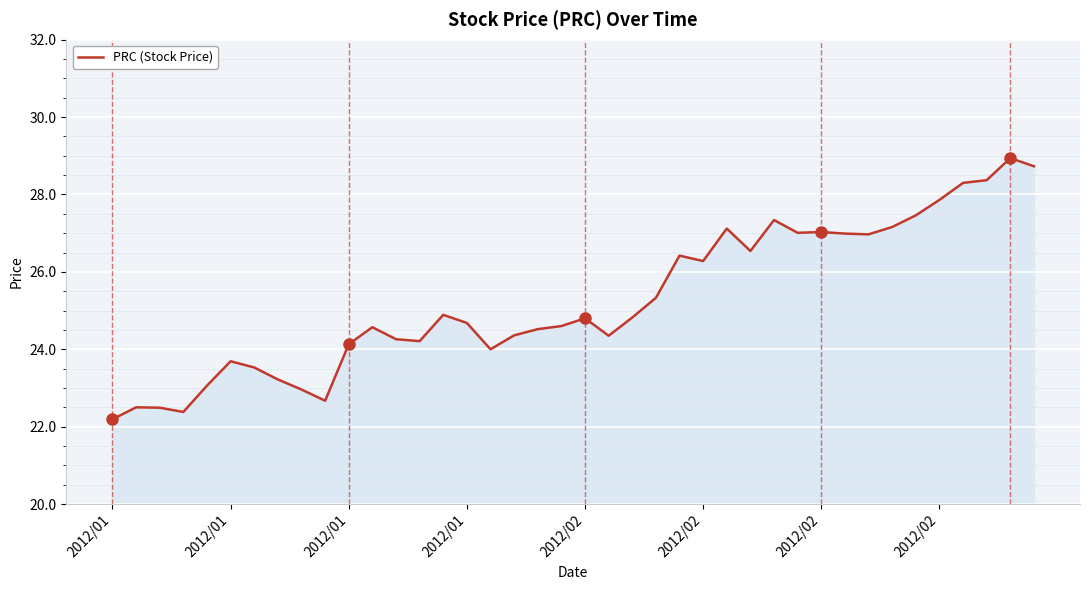

What is the greatest value displayed?

28.9